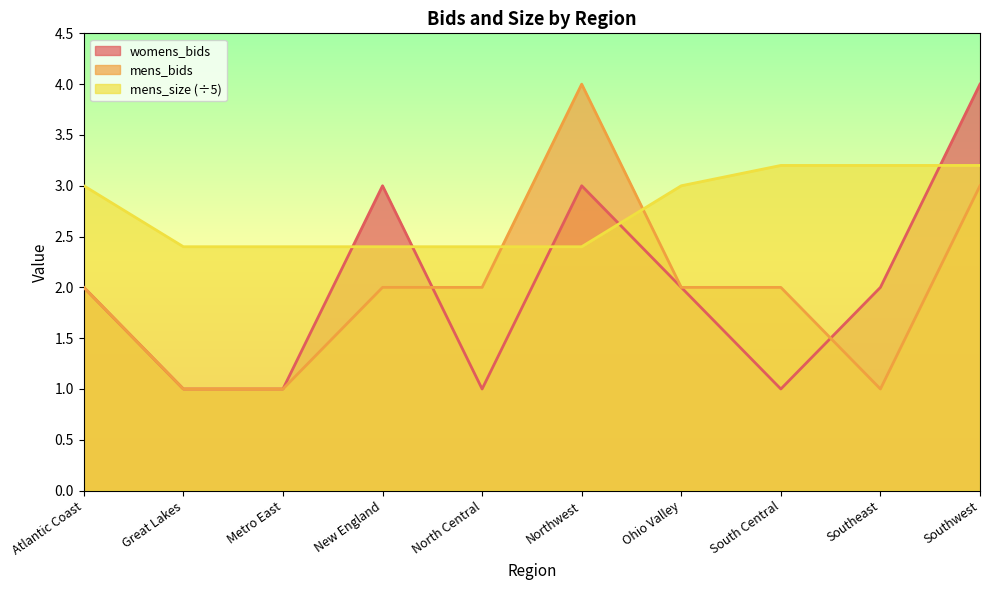

Is it true that mens_bids equals 1.0 at Metro East?

True